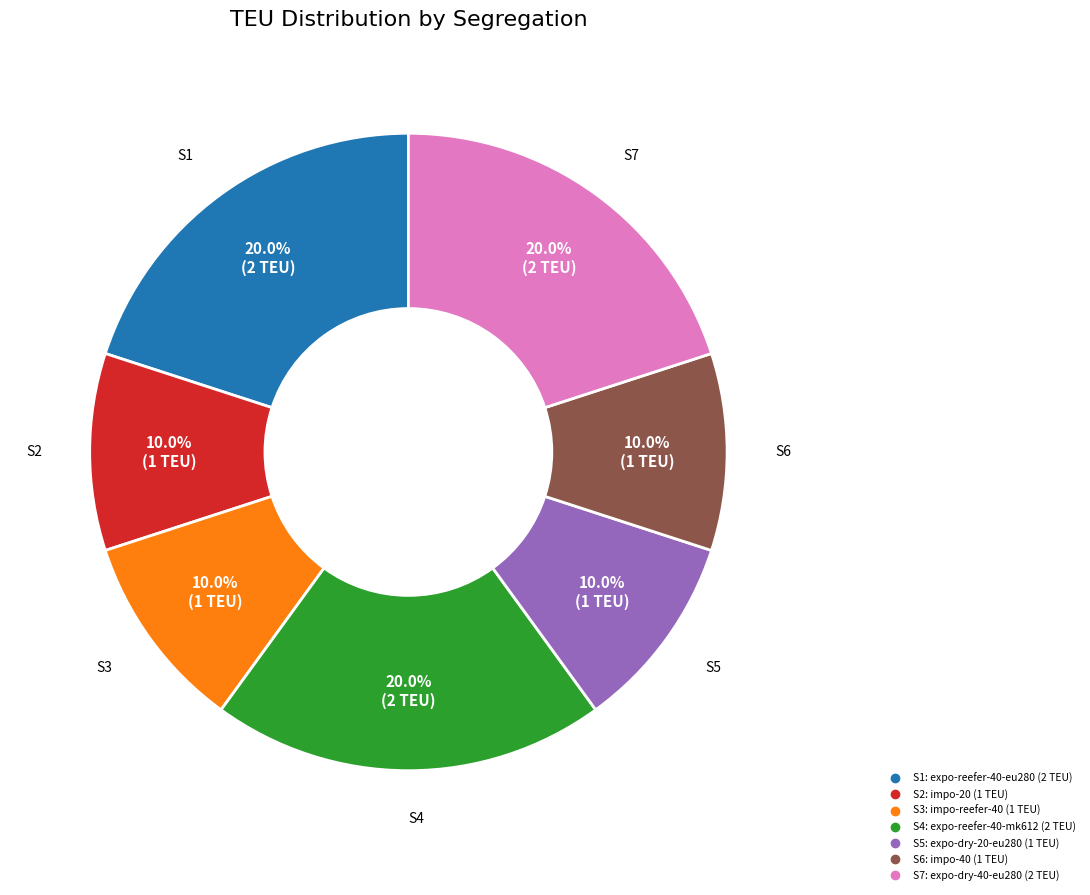

Which has a higher value, S6 or S1?

S1